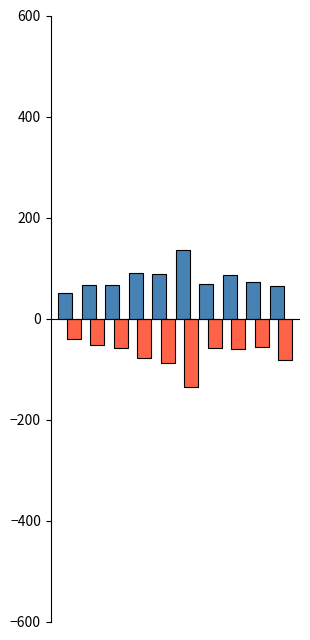

What is the minimum value shown in the chart?

-136